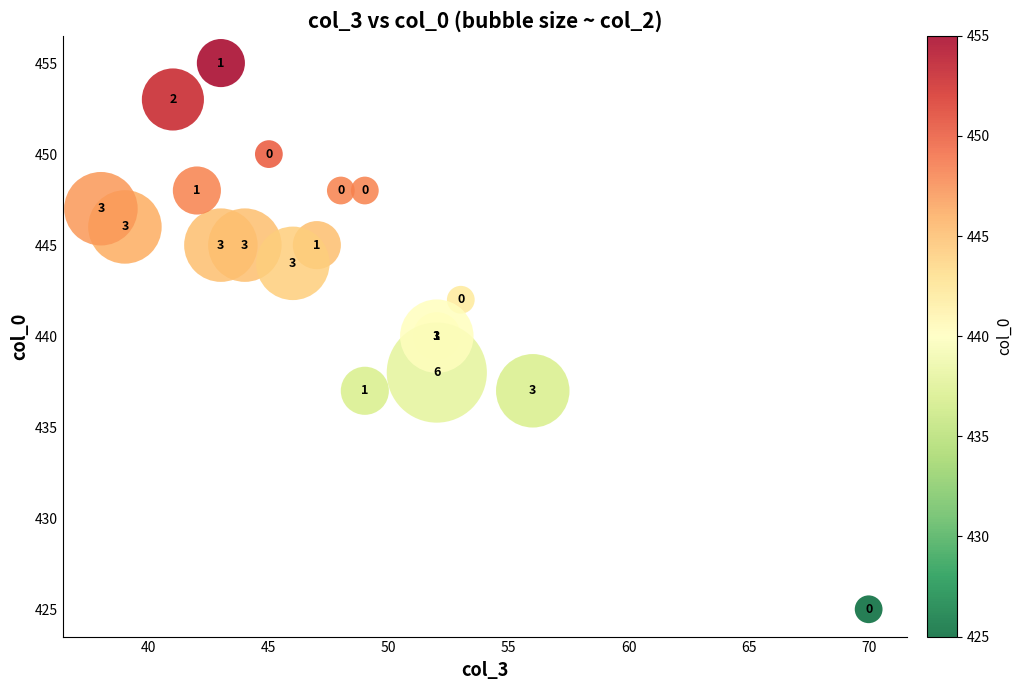

What Y value in the scatter plot is closest to 440?

440